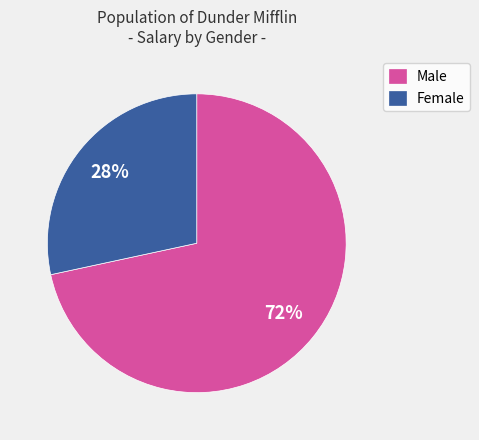

True or false: Female accounts for 43% of the total.

False